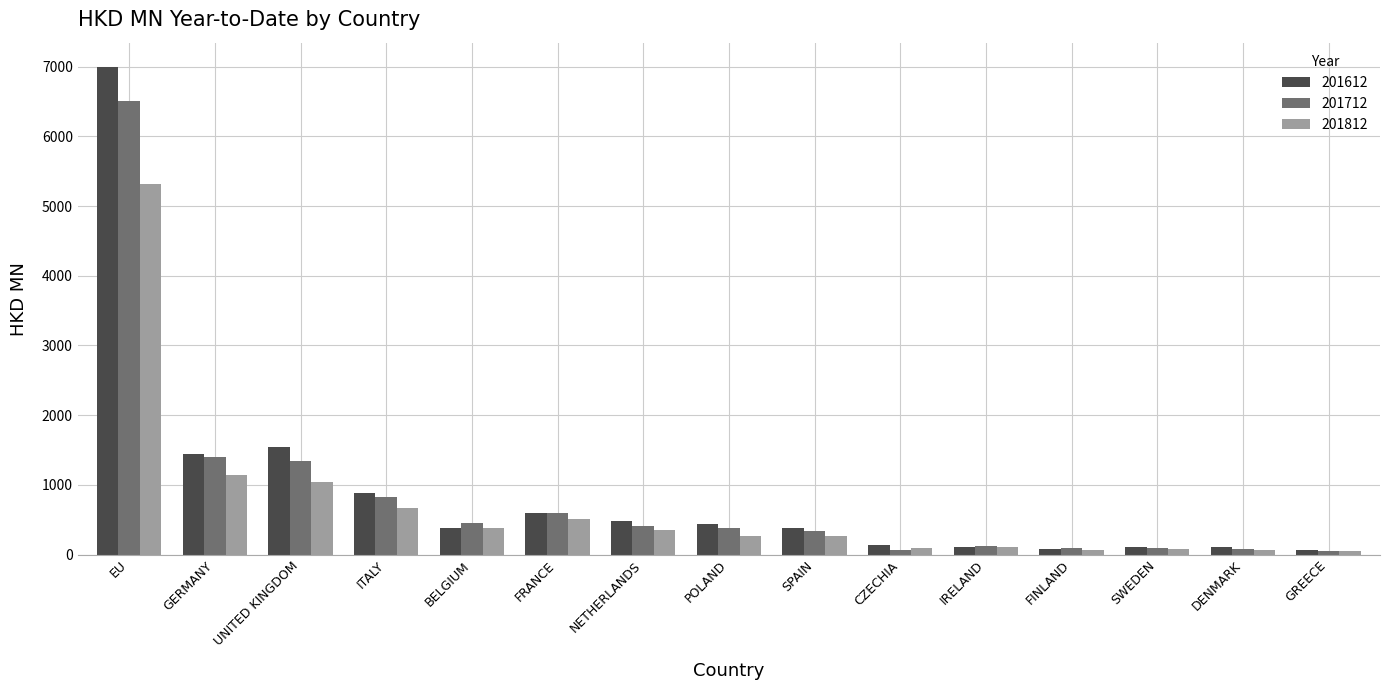

Which series has the widest spread of values?

201612